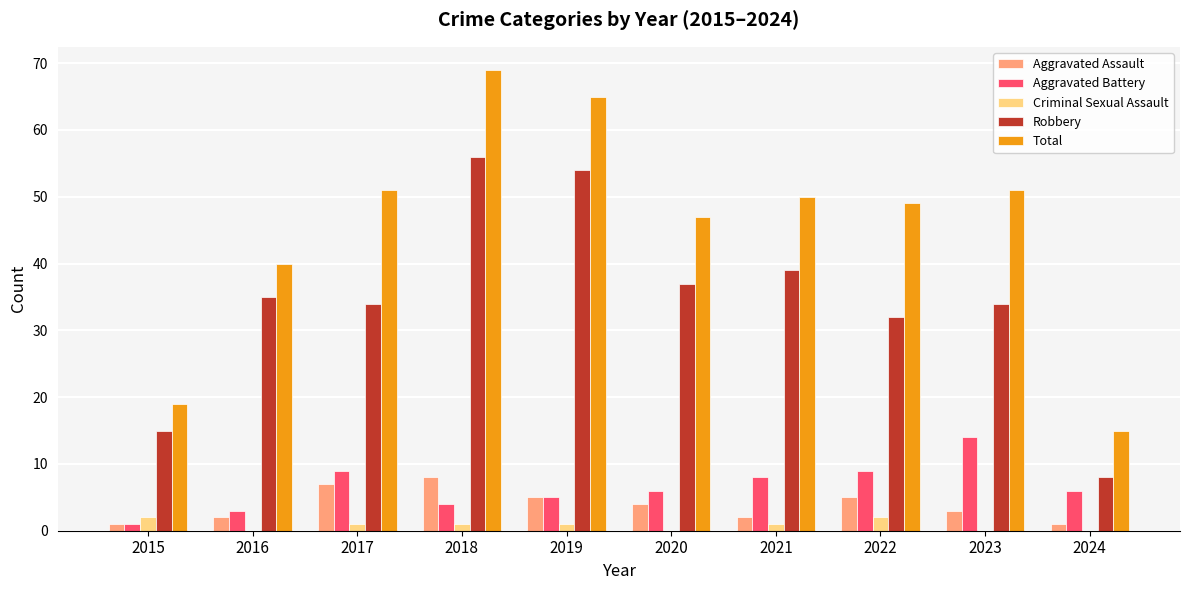

Reading left to right, what are all the values shown in this chart?

Aggravated Assault: 2015=1	2016=2	2017=7	2018=8	2019=5	2020=4	2021=2	2022=5	2023=3	2024=1
Aggravated Battery: 2015=1	2016=3	2017=9	2018=4	2019=5	2020=6	2021=8	2022=9	2023=14	2024=6
Criminal Sexual Assault: 2015=2	2016=0	2017=1	2018=1	2019=1	2020=0	2021=1	2022=2	2023=0	2024=0
Robbery: 2015=15	2016=35	2017=34	2018=56	2019=54	2020=37	2021=39	2022=32	2023=34	2024=8
Total: 2015=19	2016=40	2017=51	2018=69	2019=65	2020=47	2021=50	2022=49	2023=51	2024=15